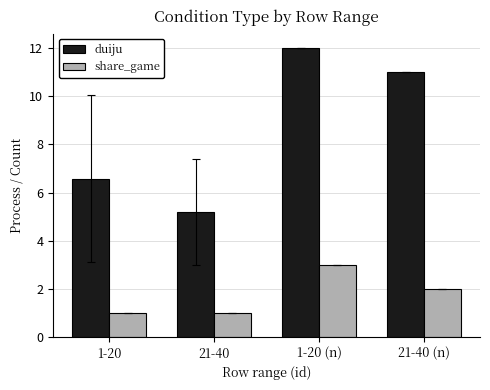

What is the difference between the maximum and second lowest values in the share_game series?

2.0